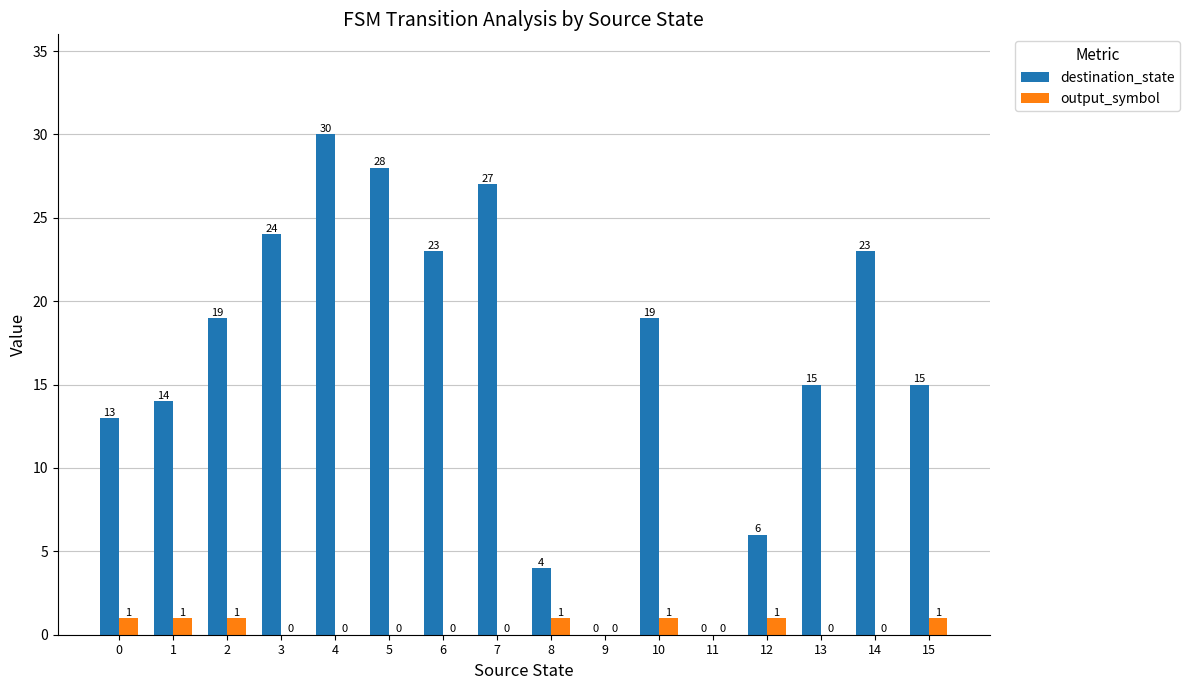

The destination_state series shows 19 at 10. True or false?

True